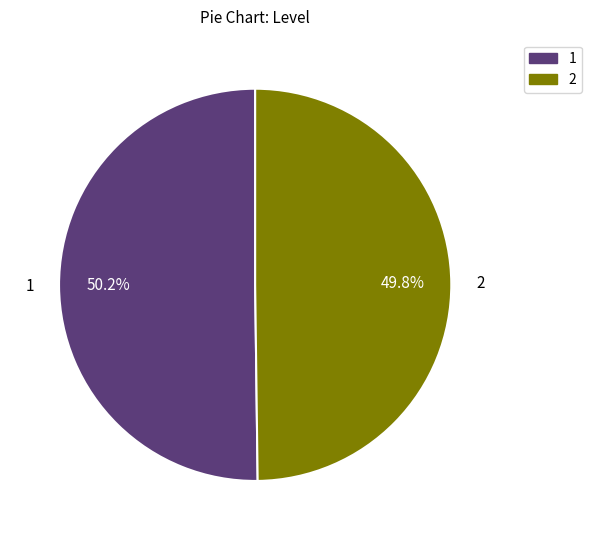

Is there a majority slice in this chart?

Yes